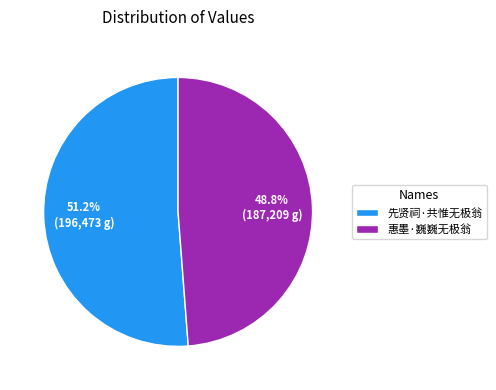

To the nearest percent, what percentage of the pie is 惠墨·巍巍无极翁?

49%